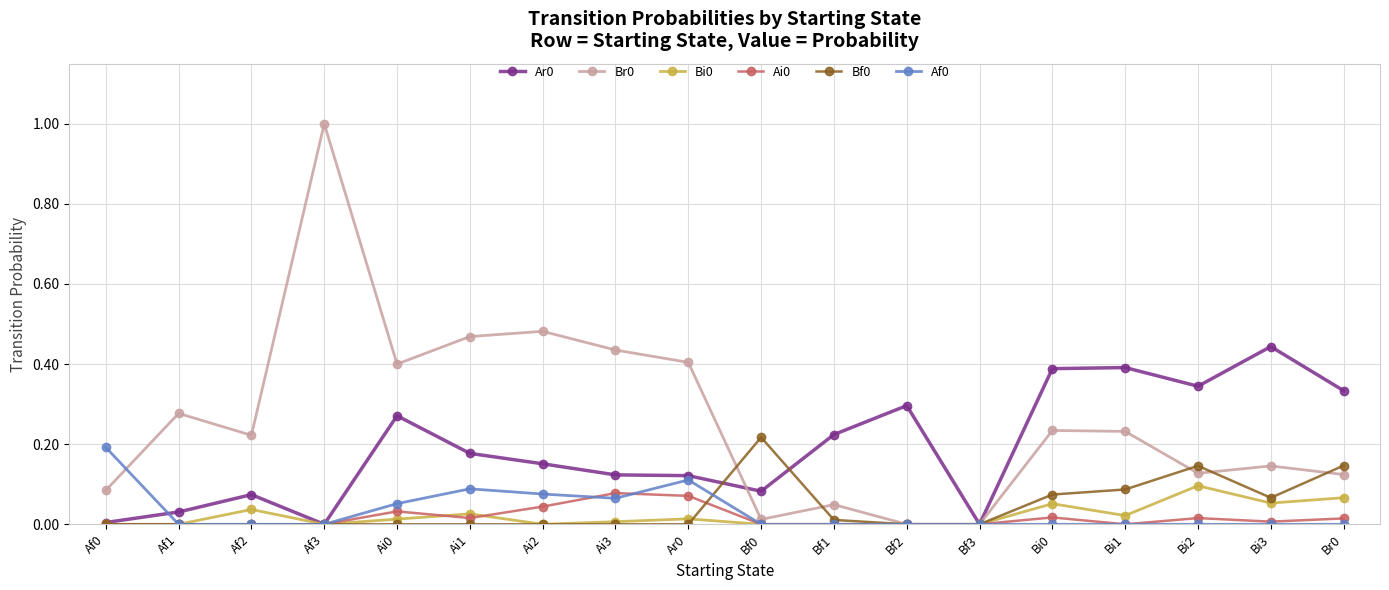

What is the label of the 17th point from the right?

Af1